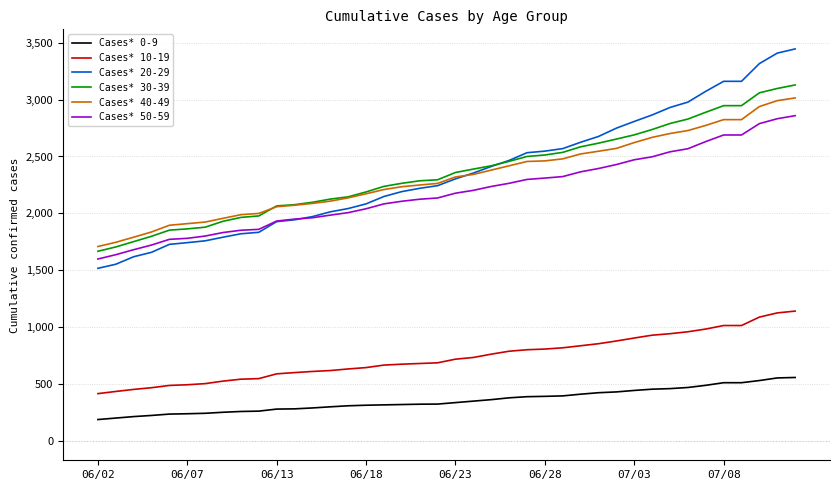

True or false: Cases* 50-59 and Cases* 40-49 cross at least once.

False